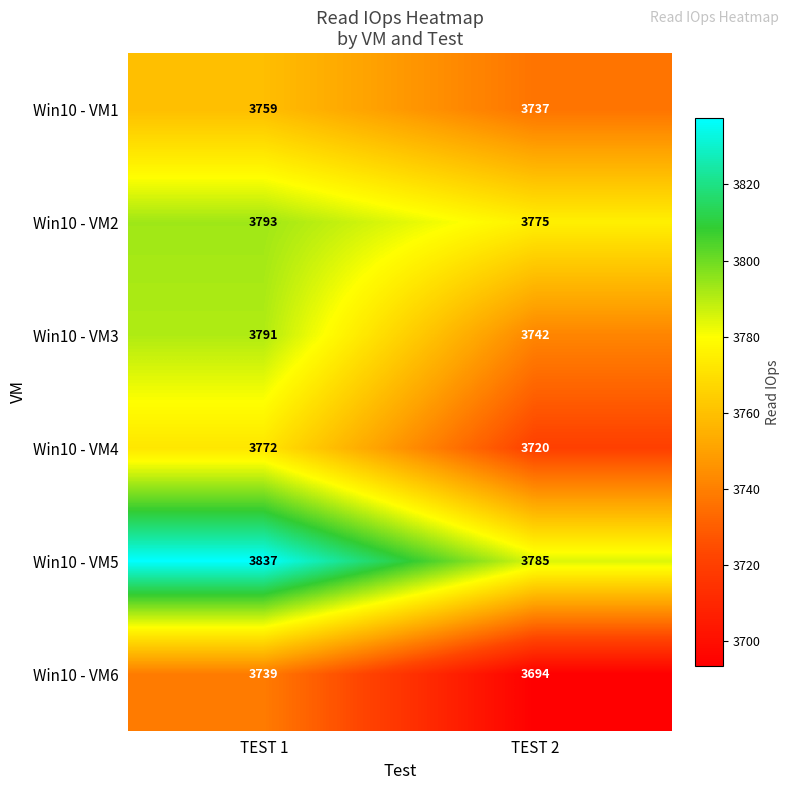

What is the difference between the highest and lowest values at TEST 1?

98